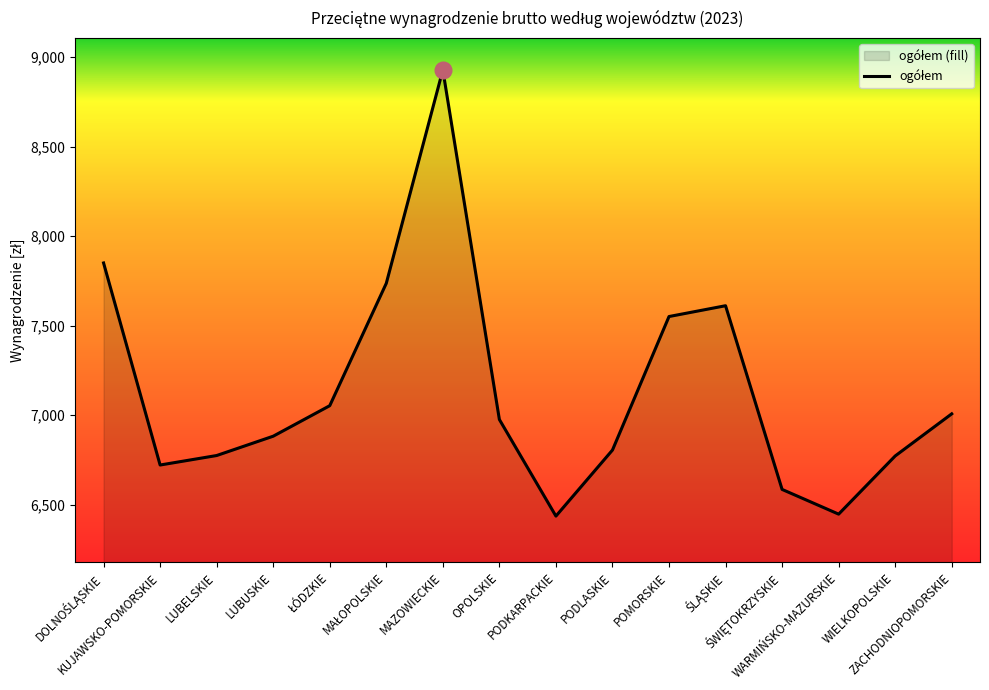

Rank the categories by value from lowest to highest.

PODKARPACKIE, WARMIŃSKO-MAZURSKIE, ŚWIĘTOKRZYSKIE, KUJAWSKO-POMORSKIE, WIELKOPOLSKIE, LUBELSKIE, PODLASKIE, LUBUSKIE, OPOLSKIE, ZACHODNIOPOMORSKIE, ŁÓDZKIE, POMORSKIE, ŚLĄSKIE, MAŁOPOLSKIE, DOLNOŚLĄSKIE, MAZOWIECKIE